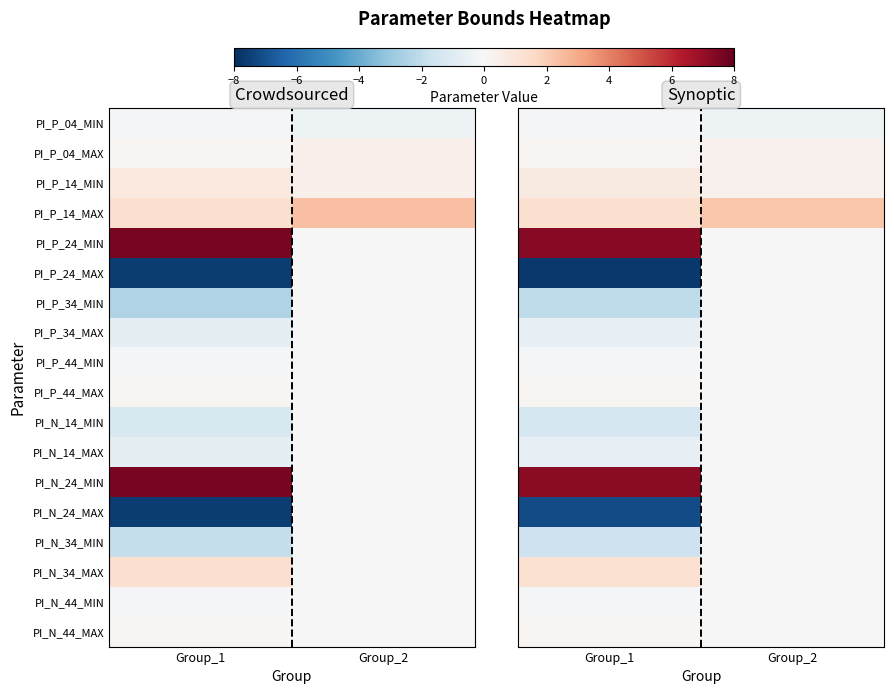

Reading right to left, transcribe all the data shown in this chart.

row_0: Group_2=-0.4	Group_1=-0.1
row_1: Group_2=0.4	Group_1=0.1
row_2: Group_2=0.4	Group_1=0.7
row_3: Group_2=2.2	Group_1=1.3
row_4: Group_2=0.0	Group_1=7.3
row_5: Group_2=0.0	Group_1=-7.7
row_6: Group_2=0.0	Group_1=-2.1
row_7: Group_2=0.0	Group_1=-0.7
row_8: Group_2=0.0	Group_1=-0.1
row_9: Group_2=0.0	Group_1=0.1
row_10: Group_2=0.0	Group_1=-1.3
row_11: Group_2=0.0	Group_1=-0.7
row_12: Group_2=0.0	Group_1=7.2
row_13: Group_2=0.0	Group_1=-7.1
row_14: Group_2=0.0	Group_1=-1.6
row_15: Group_2=0.0	Group_1=1.2
row_16: Group_2=0.0	Group_1=-0.1
row_17: Group_2=0.0	Group_1=0.1